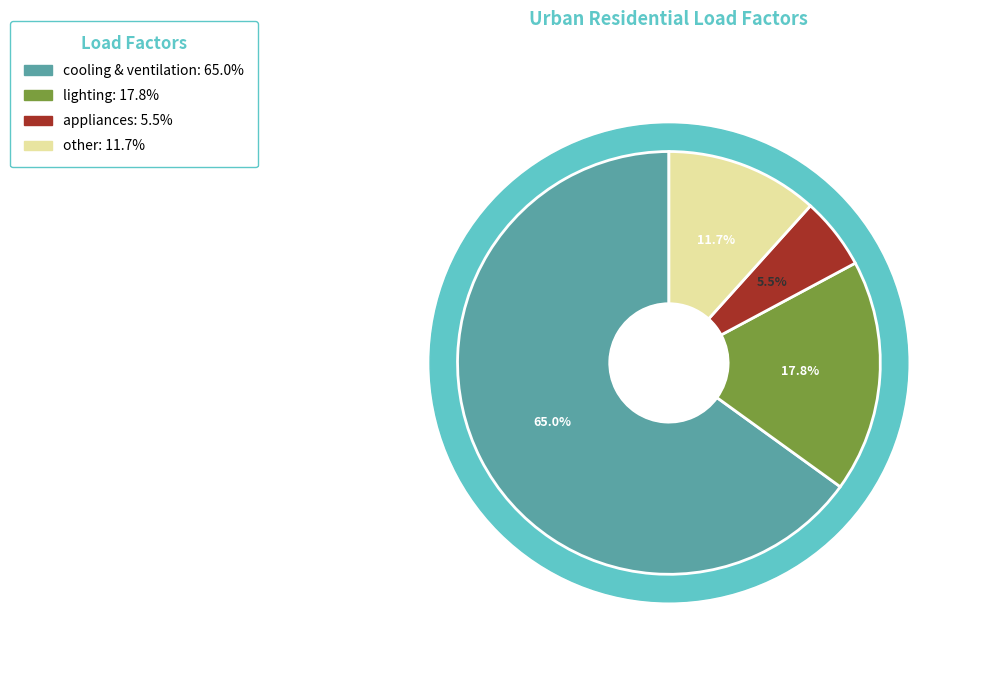

To the nearest percent, what portion does appliances represent?

6%